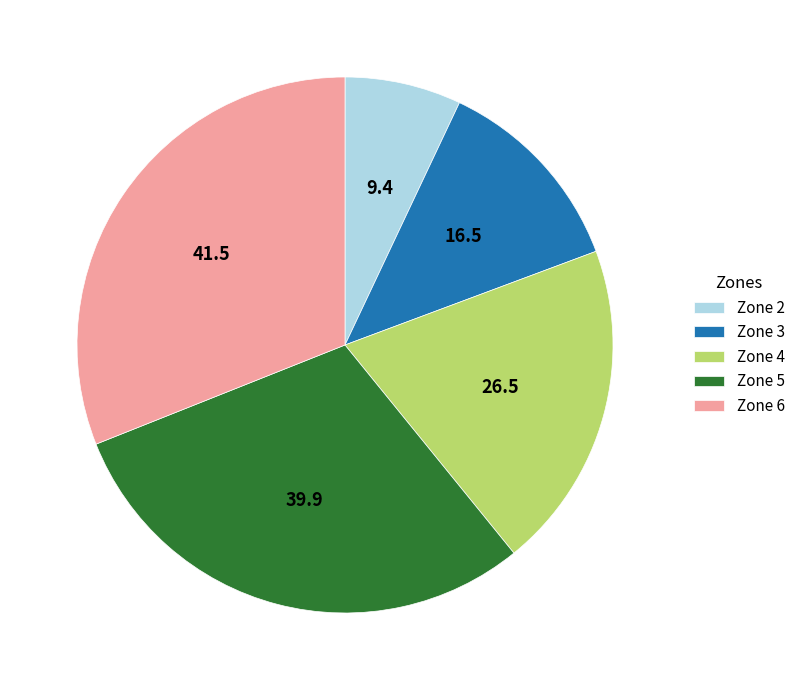

Is the sum of Zone 2 and Zone 6 greater than half?

No